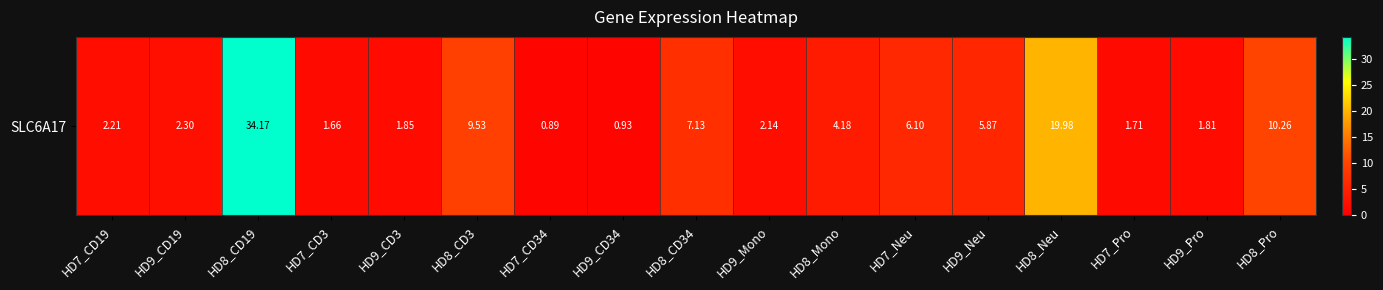

Where does the data first go above 2?

HD7_CD19